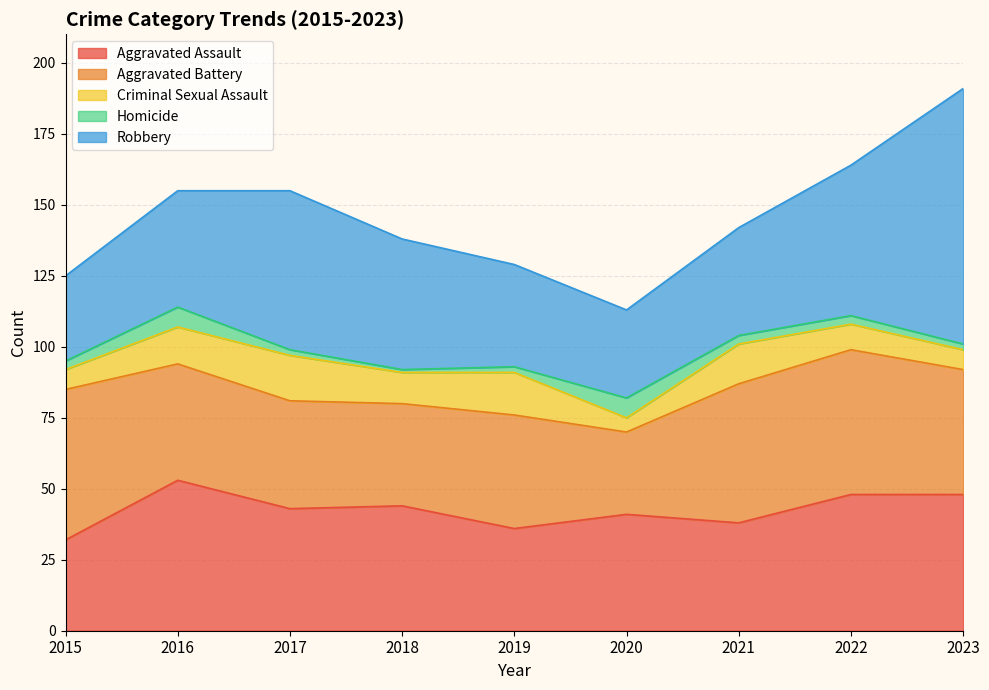

What is the minimum value shown in the chart?

1